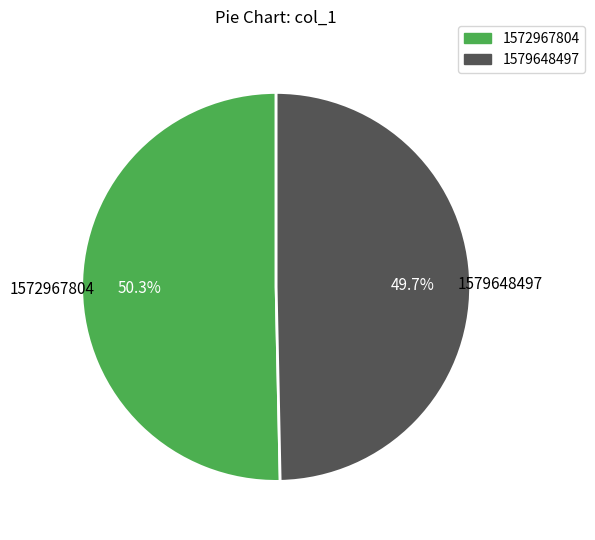

How many slices are in this pie chart?

2